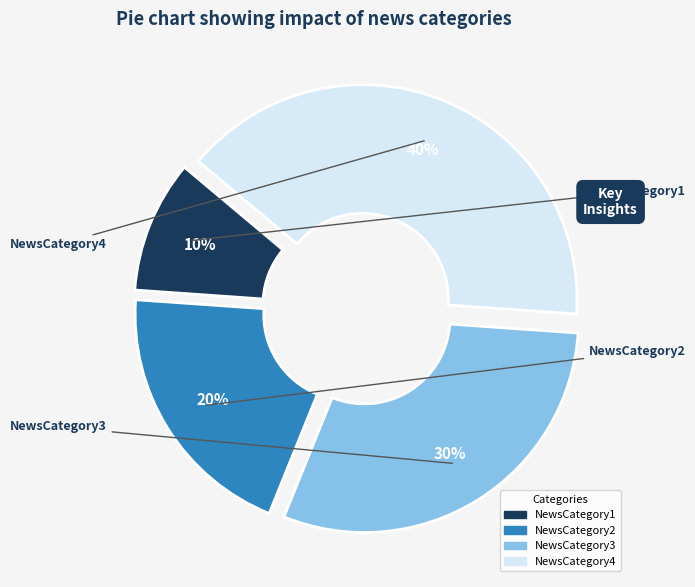

The NewsCategory1 slice represents 10% of the pie. True or false?

True